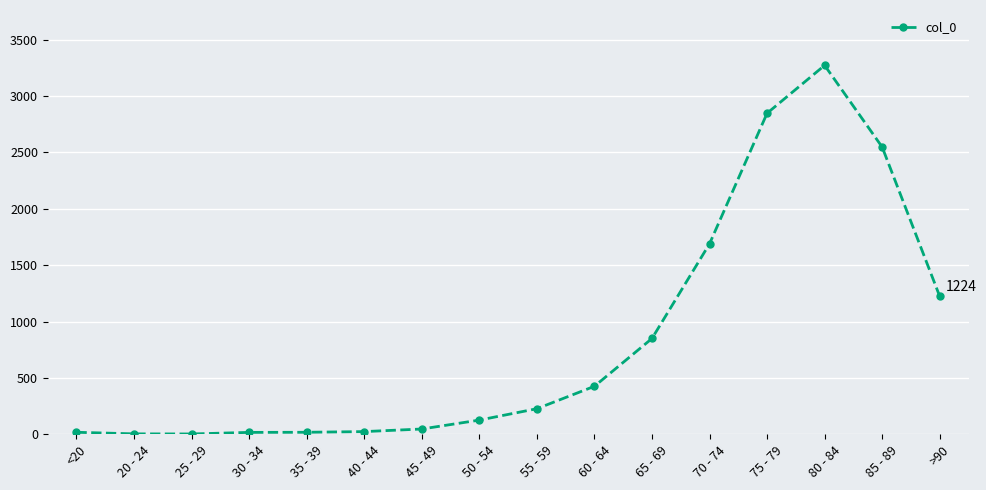

What is the value of the 4th point from the left?

17